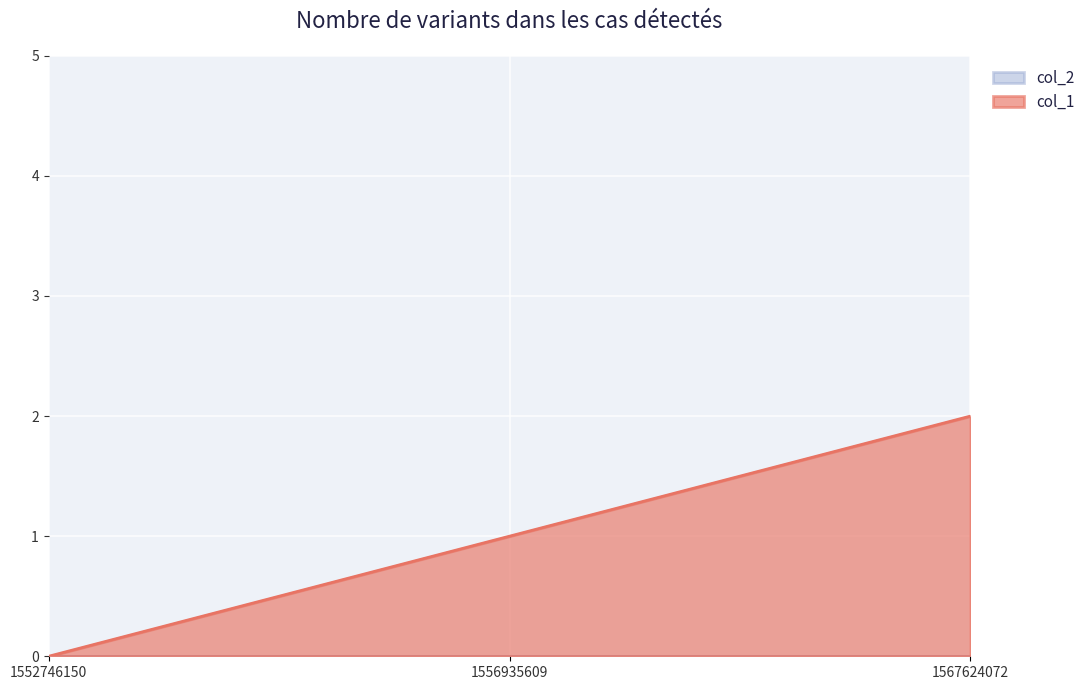

The chart shows a value of 0 at 1552746150. True or false?

True